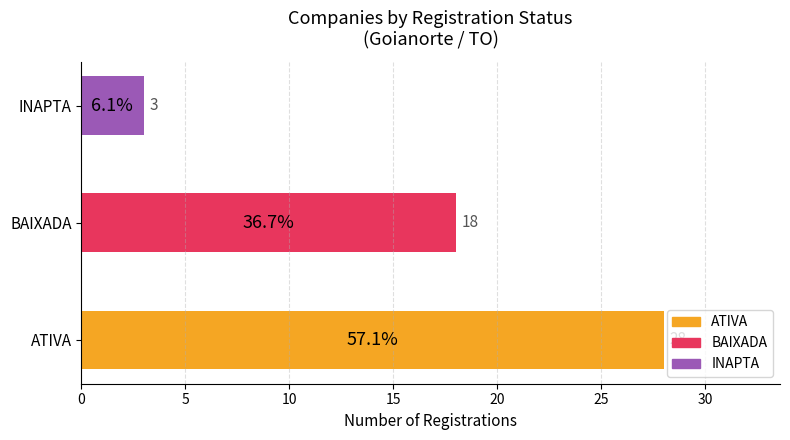

Between ATIVA and BAIXADA, which is larger?

ATIVA